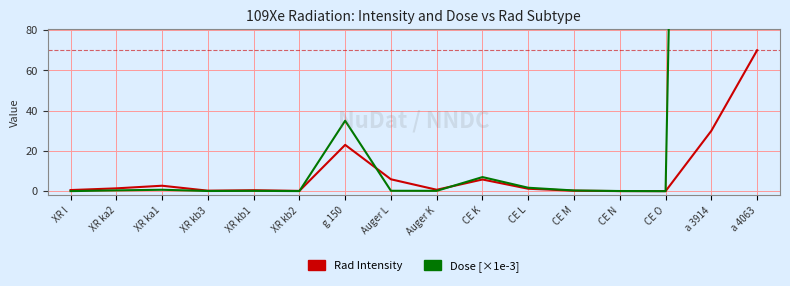

How many interior local valleys does the Dose [×1e-3] series have?

4